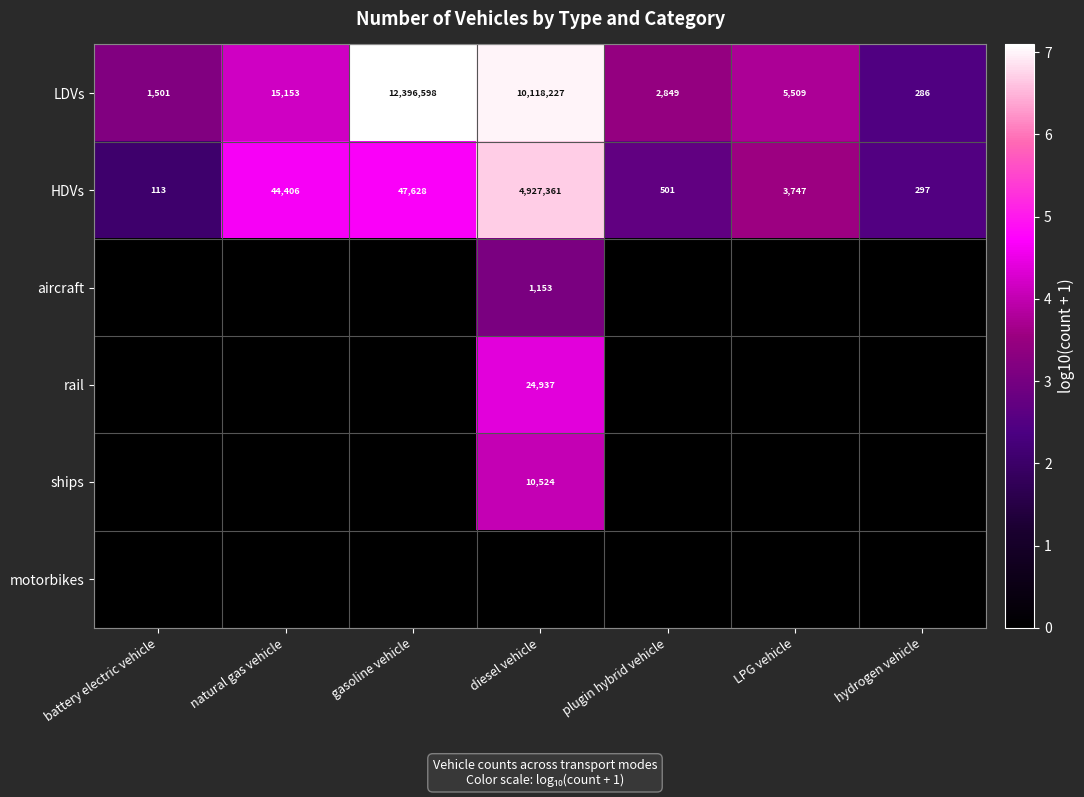

Is the value of HDVs at natural gas vehicle greater than the value of LDVs at battery electric vehicle?

Yes